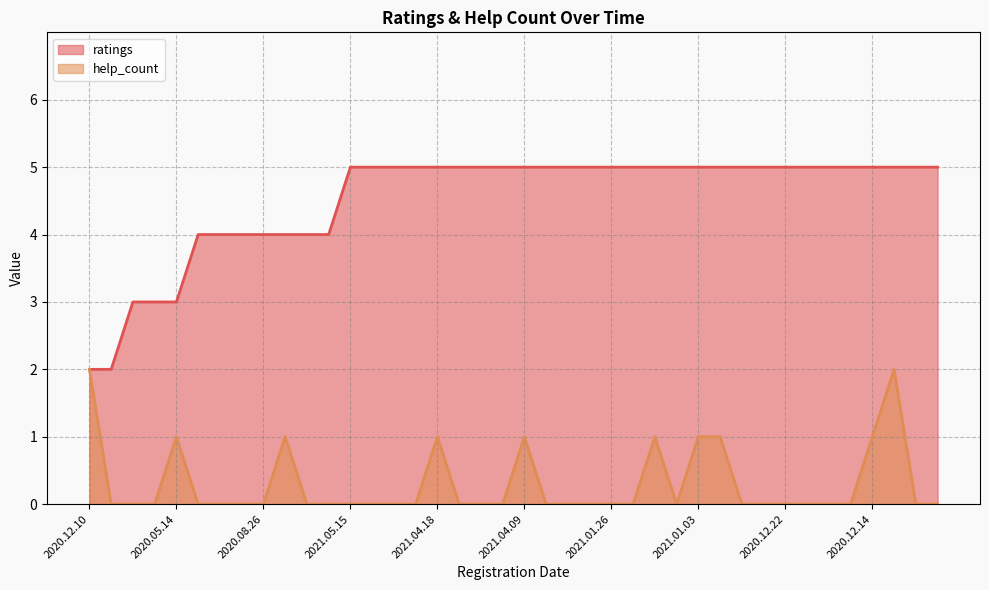

How many lines are shown in the chart?

2